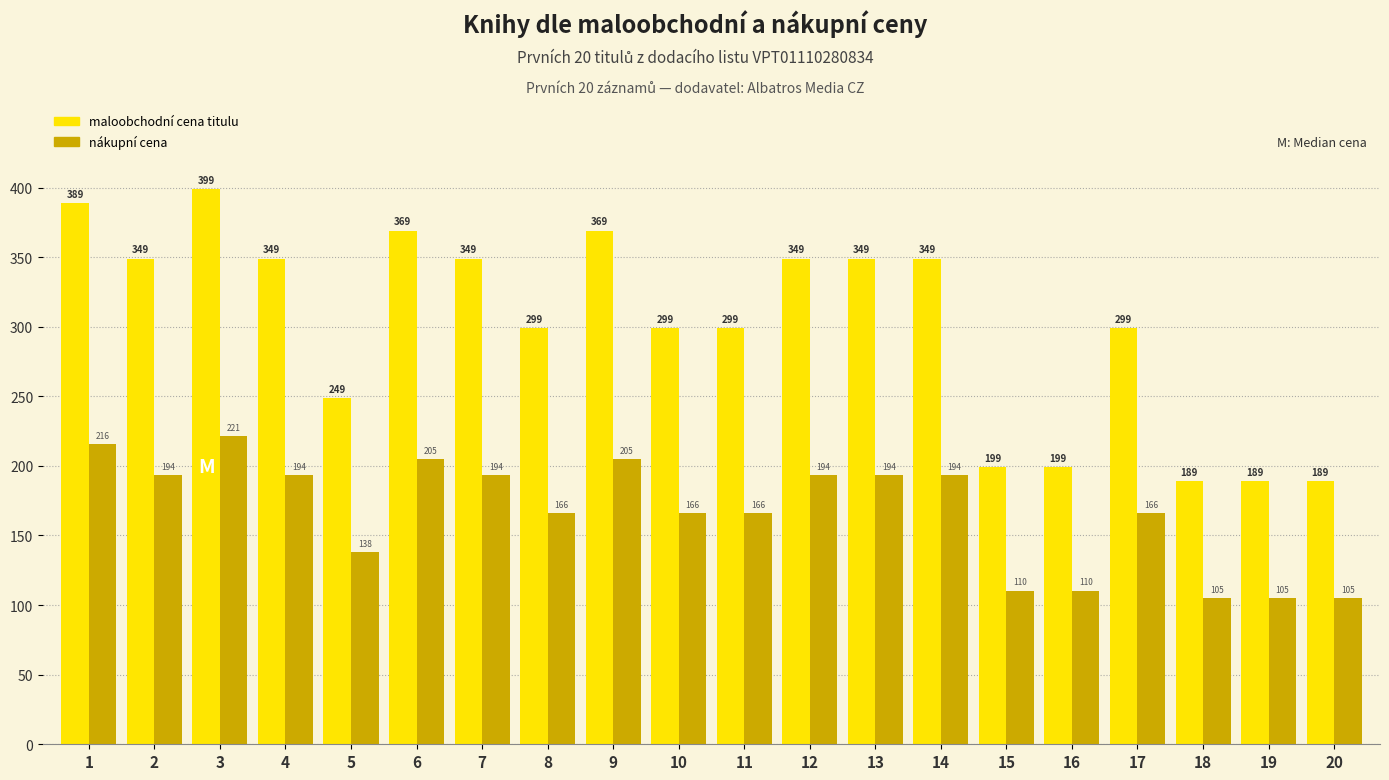

What is the spread (max minus min) of values at 17?

133.2